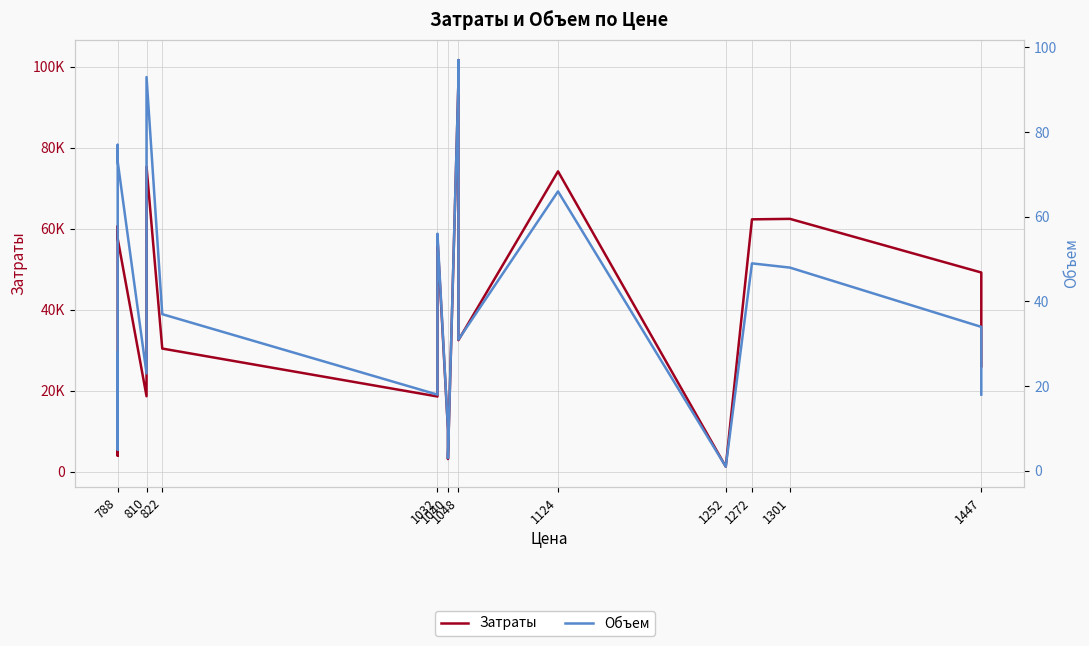

How many lines are shown in the chart?

2